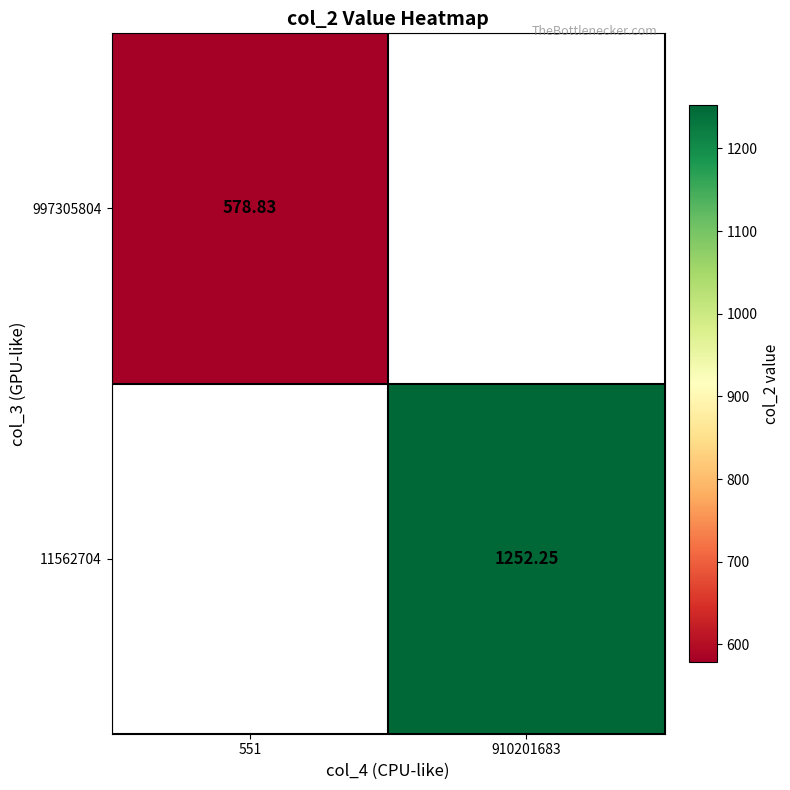

Rank the series by their average value, from lowest to highest.

997305804, 11562704